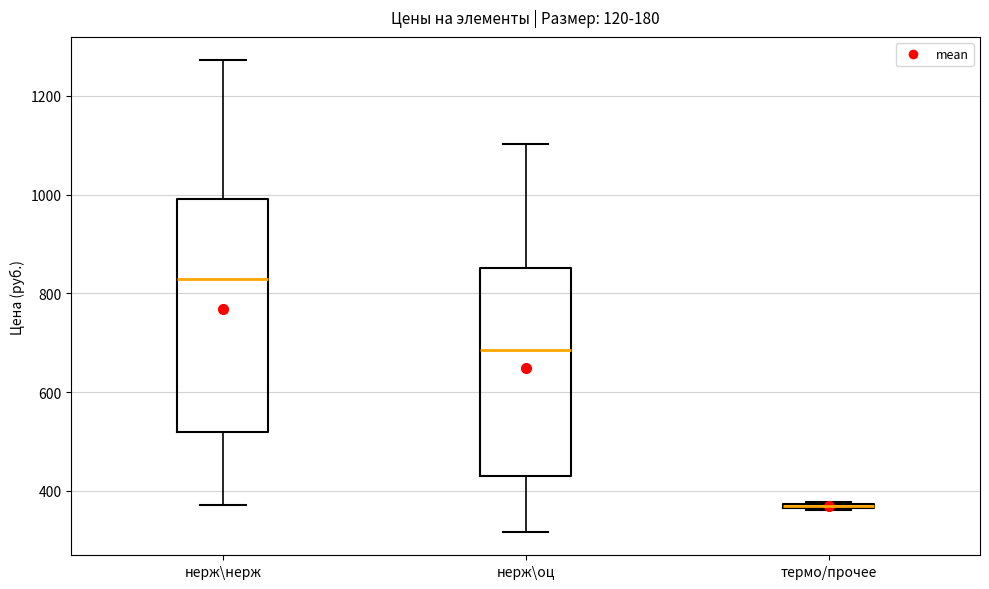

Which box's median line is the lowest?

термо/прочее